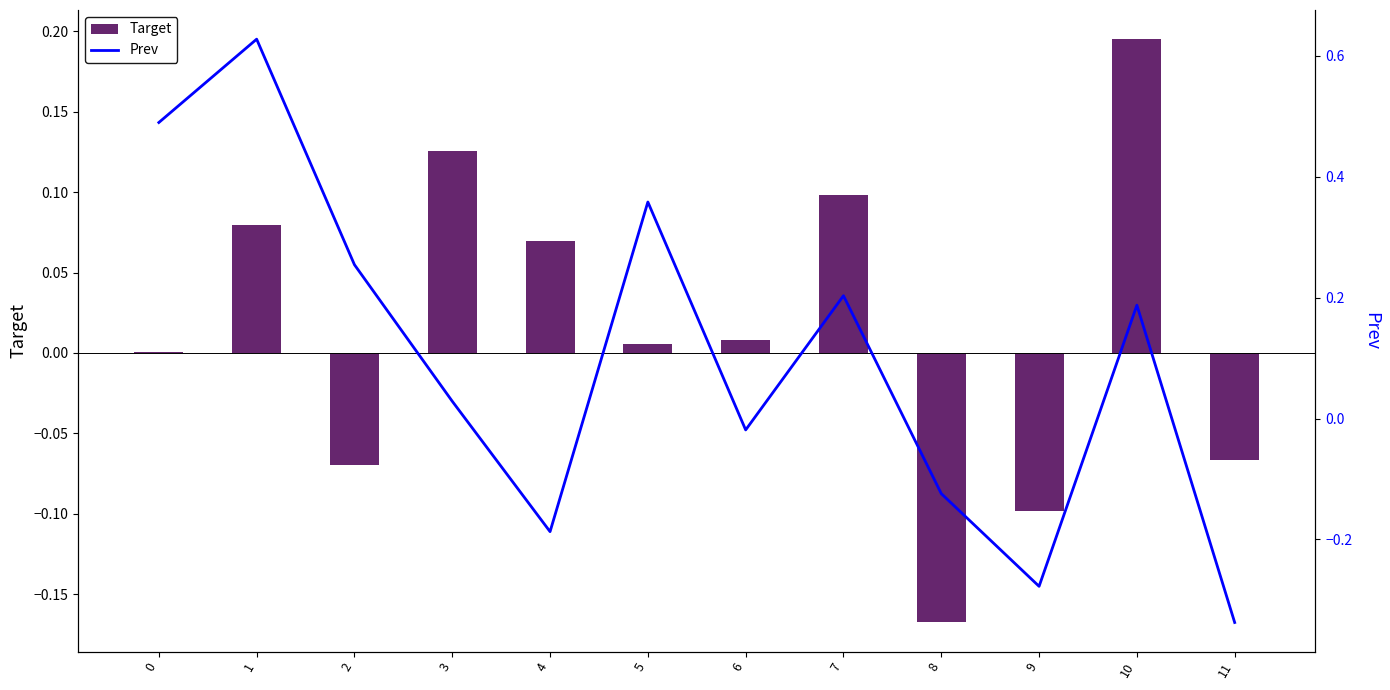

Reading right to left, list all the values displayed in this chart.

Target: 11=-0.1	10=0.2	9=-0.1	8=-0.2	7=0.1	6=0.0	5=0.0	4=0.1	3=0.1	2=-0.1	1=0.1	0=0.0
Prev: 11=-0.3	10=0.2	9=-0.3	8=-0.1	7=0.2	6=-0.0	5=0.4	4=-0.2	3=0.0	2=0.3	1=0.6	0=0.5